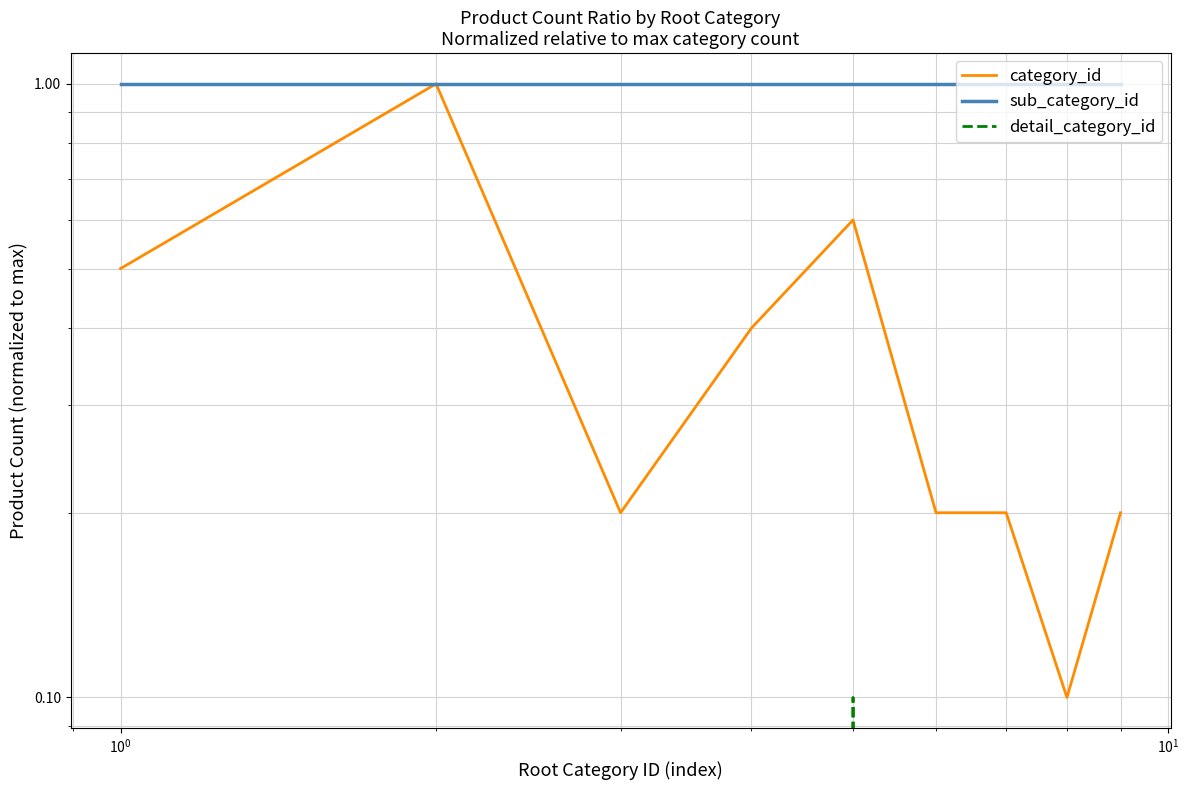

Reading left to right, extract all data points from this chart.

category_id: 0.5	1.0	0.2	0.4	0.6	0.2	0.2	0.1	0.2
sub_category_id: 1.0	1.0	1.0	1.0	1.0	1.0	1.0	1.0	1.0
detail_category_id: 0.0	0.0	0.0	0.0	0.1	0.0	0.0	0.0	0.0